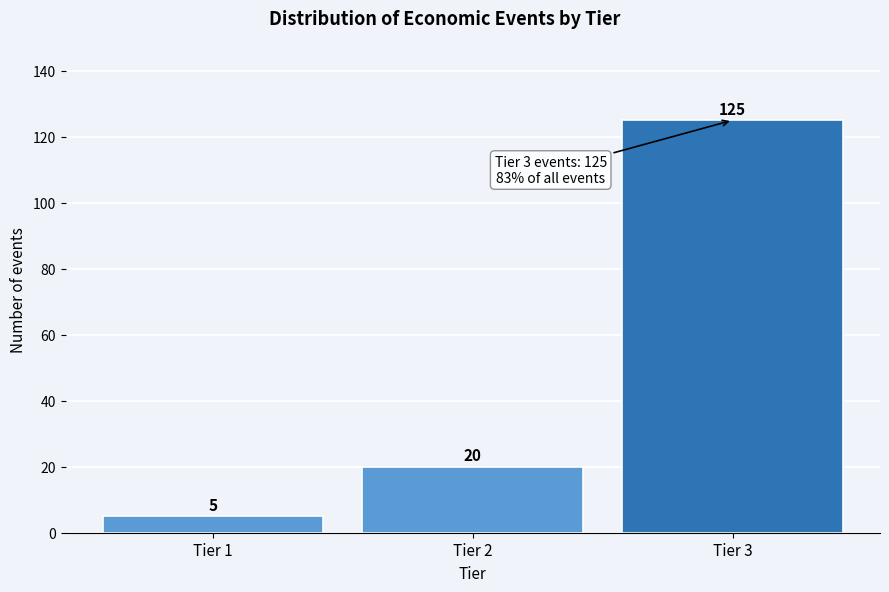

Reading right to left, extract all data points from this chart.

125	20	5